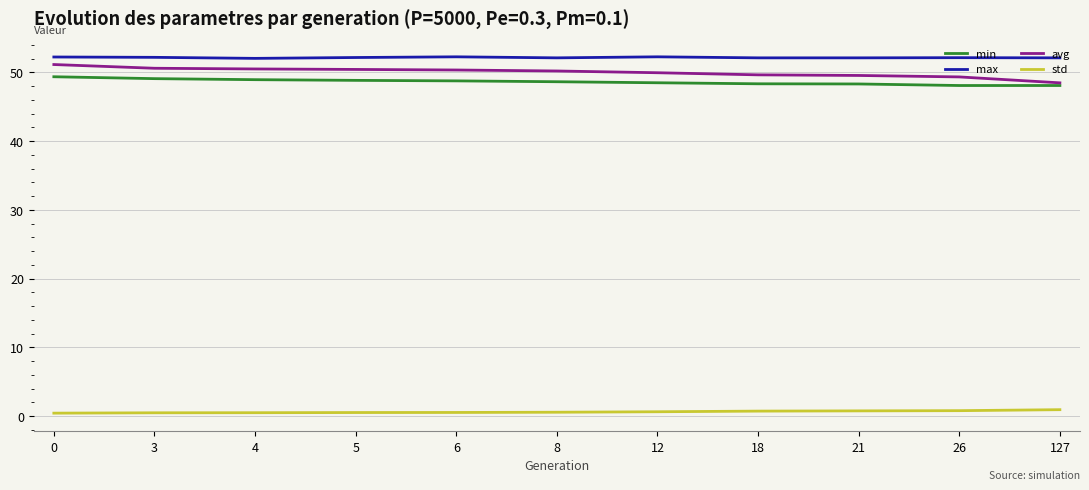

Is the value of max at 26 greater than the value of std at 4?

Yes